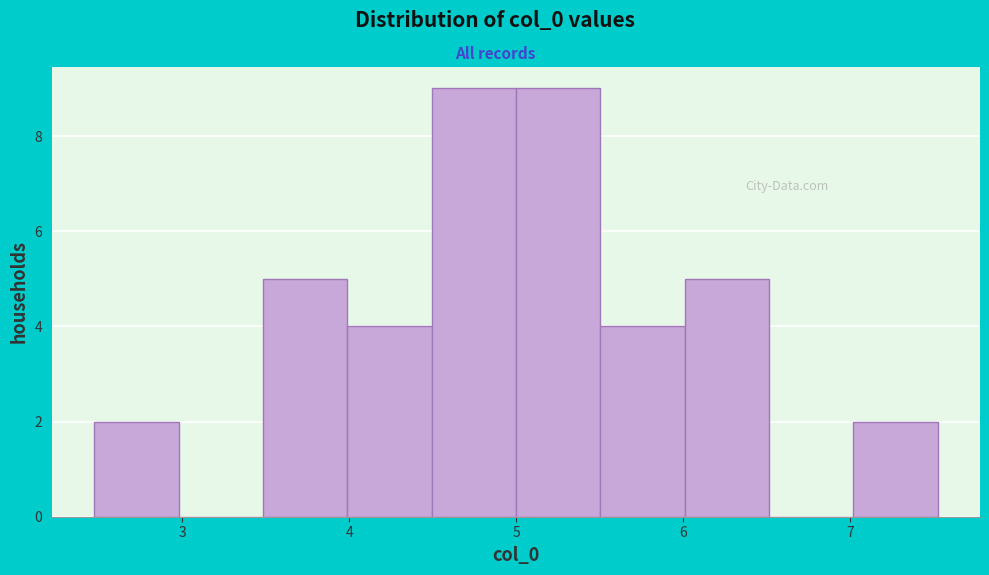

Reading left to right, transcribe this chart: for each bar, give the range it covers on the x-axis and its height. Neither the bar edges nor the heights are printed on the chart, so give them approximately, as read against the axes.

2.5 to 3.0: 2
3.0 to 3.5: 0
3.5 to 4.0: 5
4.0 to 4.5: 4
4.5 to 5.0: 9
5.0 to 5.5: 9
5.5 to 6.0: 4
6.0 to 6.5: 5
6.5 to 7.0: 0
7.0 to 7.5: 2